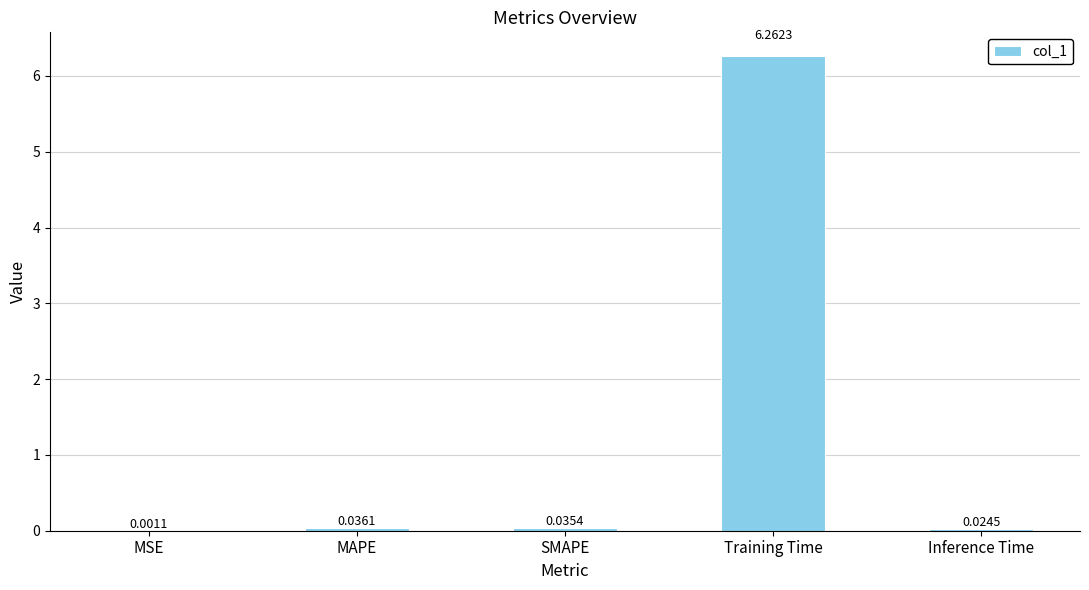

Where is the data nearest to the value 3?

MAPE